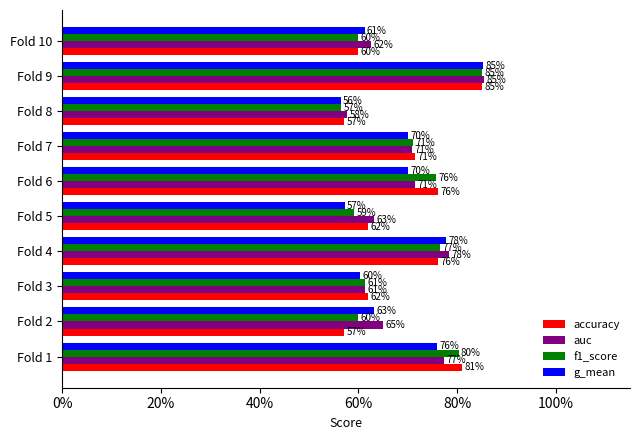

What are all the series names shown in the legend?

accuracy, auc, f1_score, g_mean